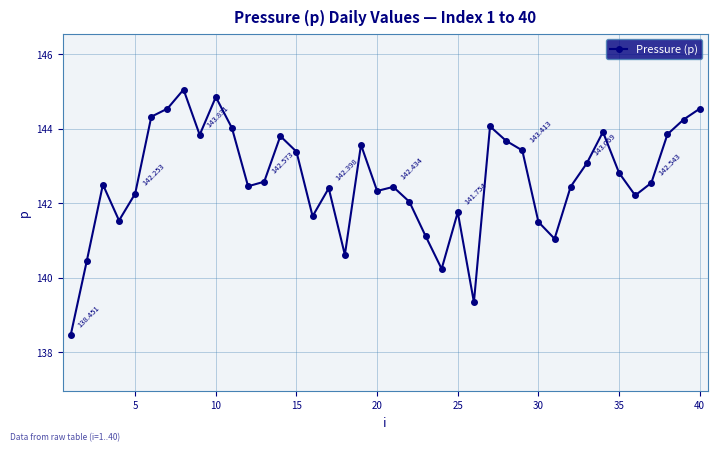

True or false: the data has more than 2 interior local peaks.

True